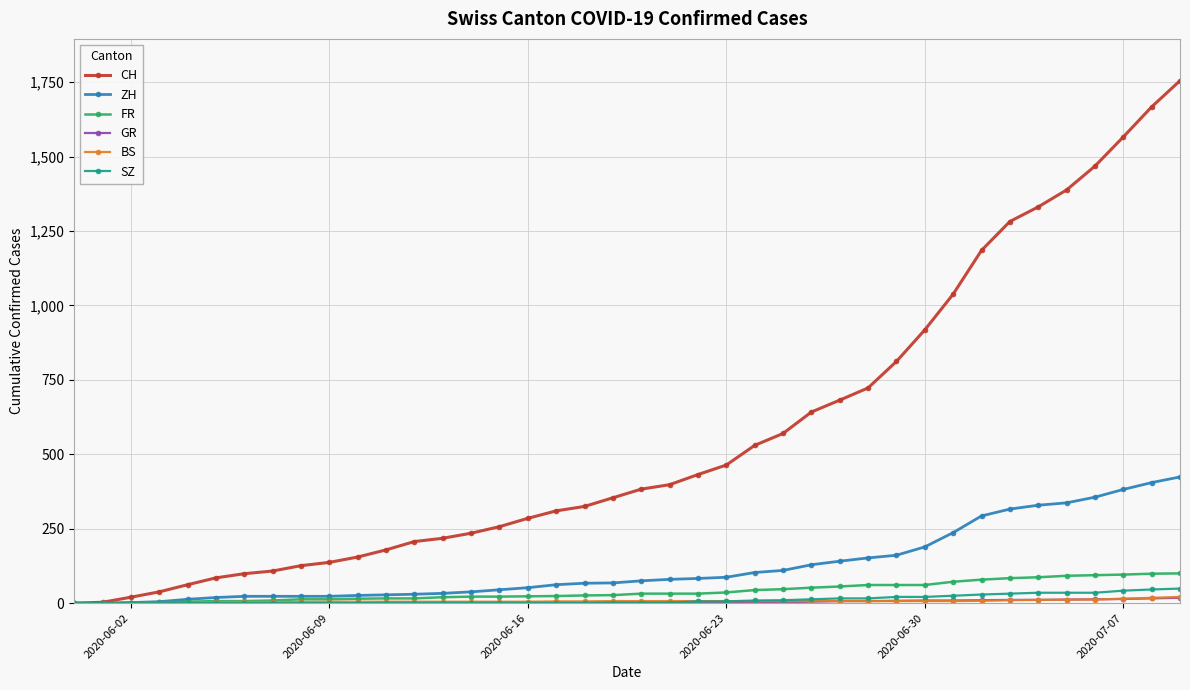

Which series has the largest range (max minus min)?

CH